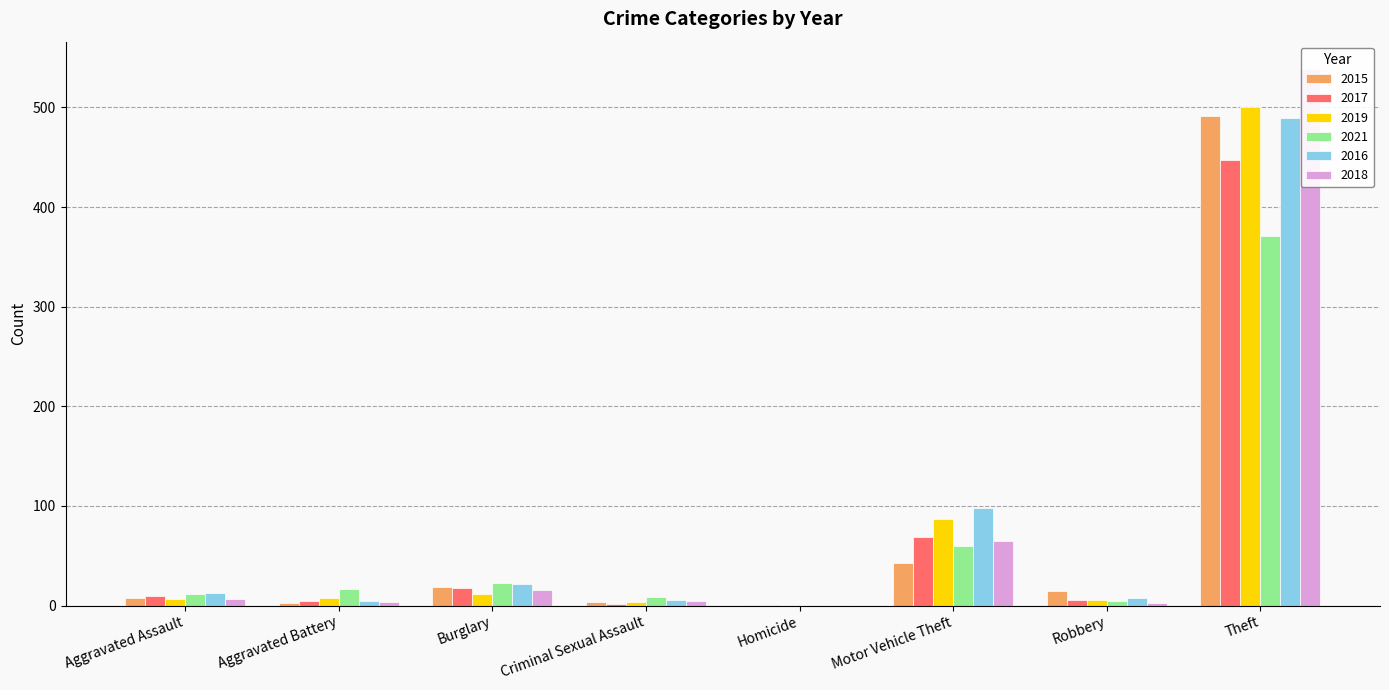

Where is 2019 nearest to the value 250?

Motor Vehicle Theft